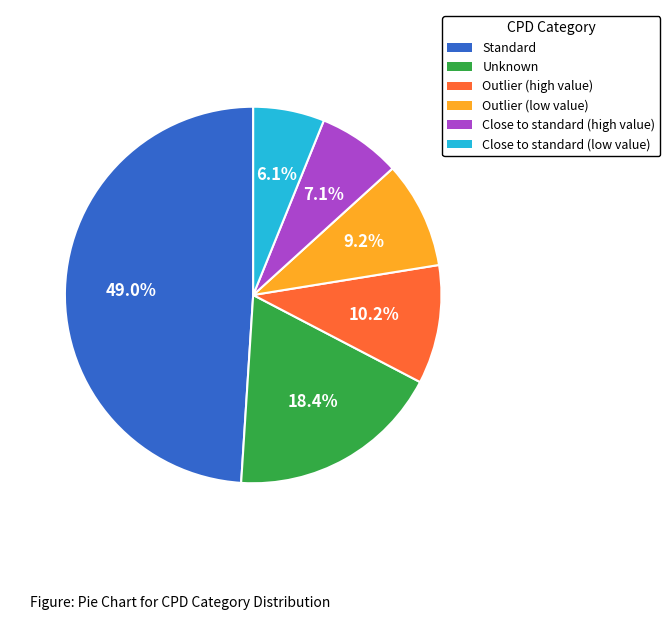

Is there any slice that represents more than half of the pie?

No